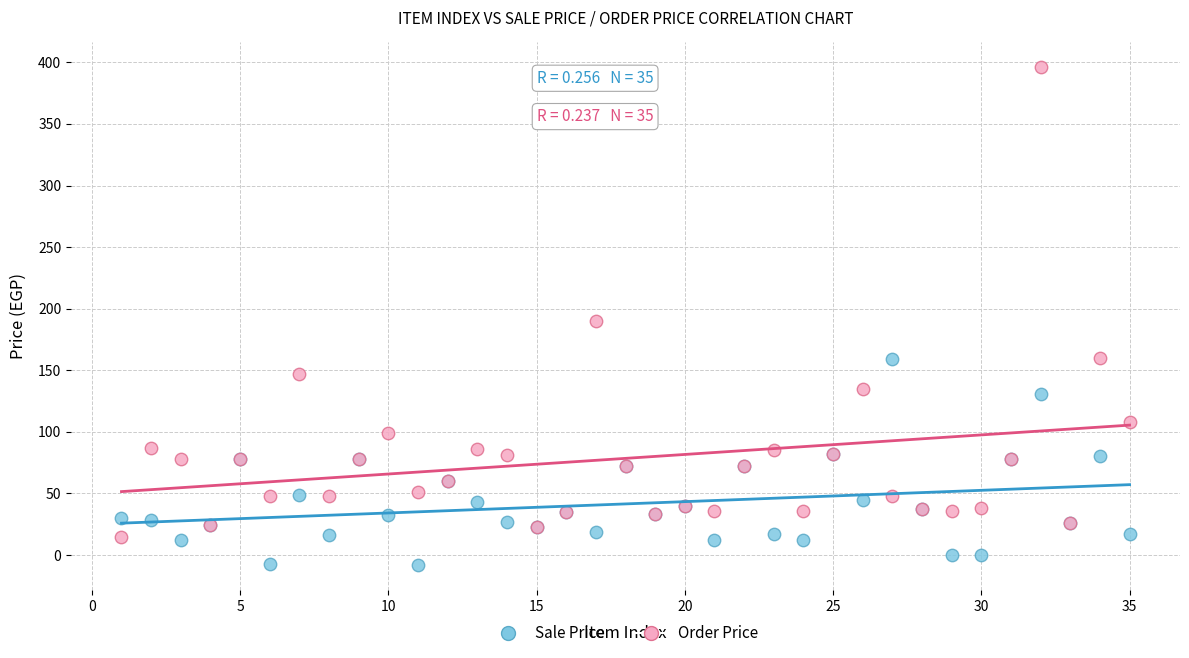

Which series contains the highest Y value?

Order Price